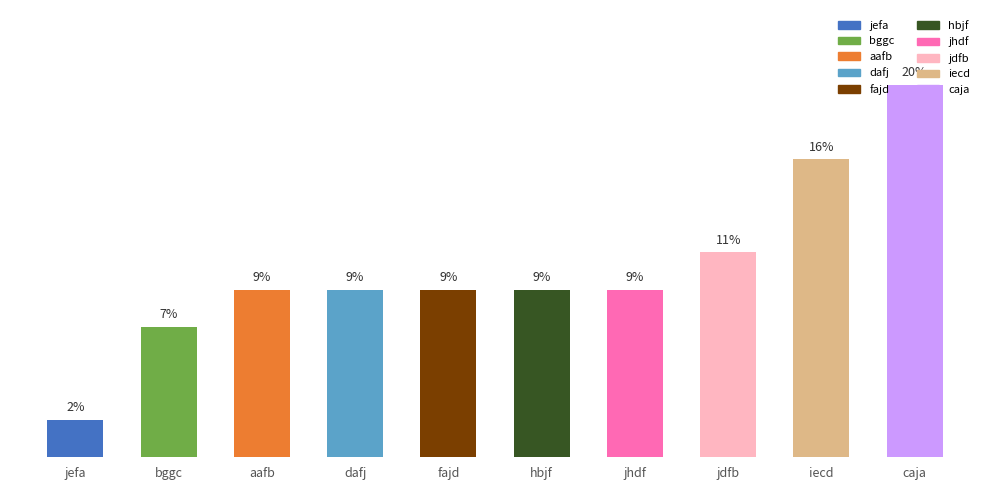

Which label corresponds to the smallest value in the chart?

jefa